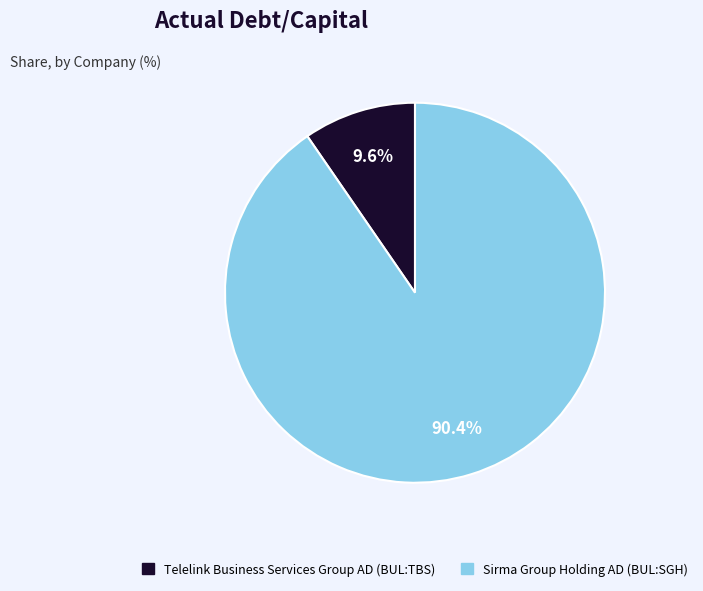

Is there any slice that represents more than half of the pie?

Yes